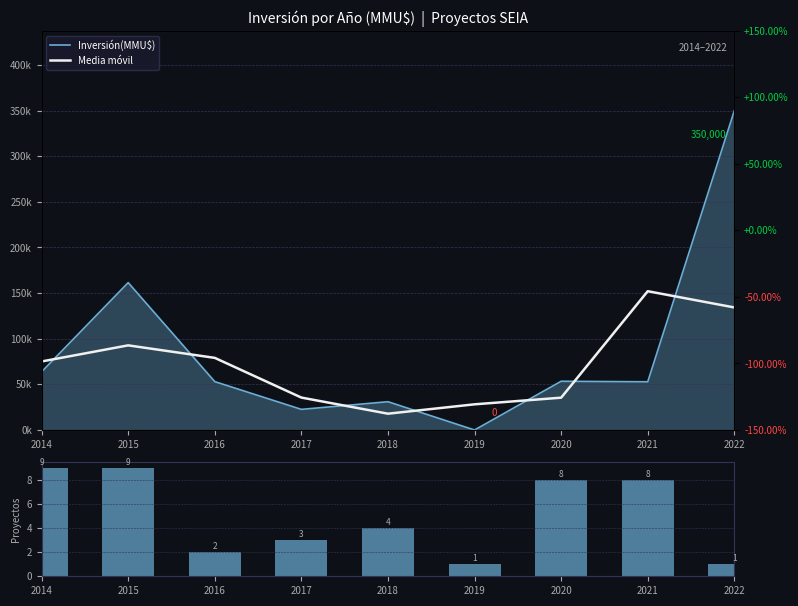

True or false: Count has a value of 0.6 at 2019.

False